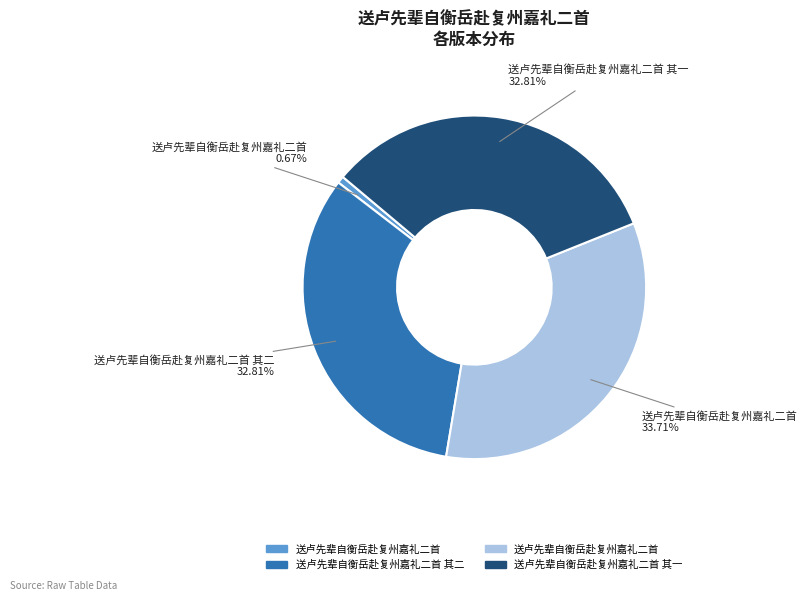

Is there any slice that represents more than half of the pie?

No